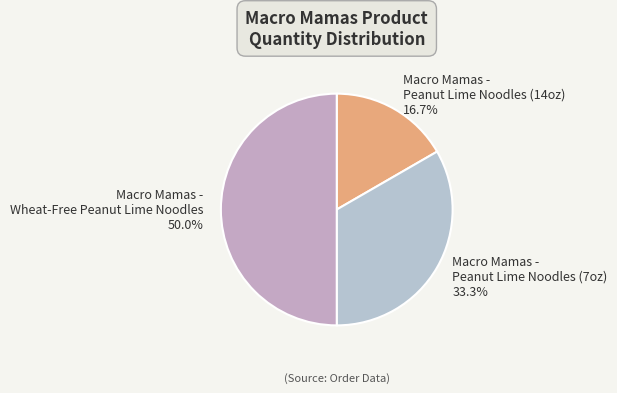

Rank the categories by value from highest to lowest.

Macro Mamas - Wheat-Free Peanut Lime Noodles, Macro Mamas - Peanut Lime Noodles (7oz), Macro Mamas - Peanut Lime Noodles (14oz)